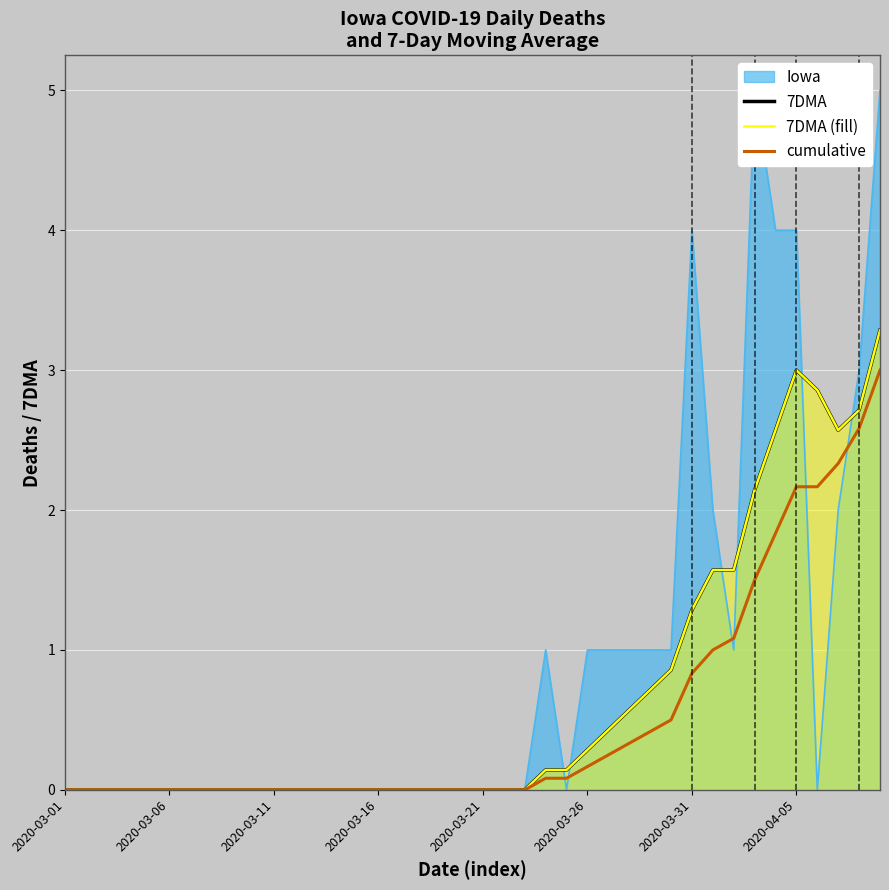

At which category is the sum across all series the highest?

39